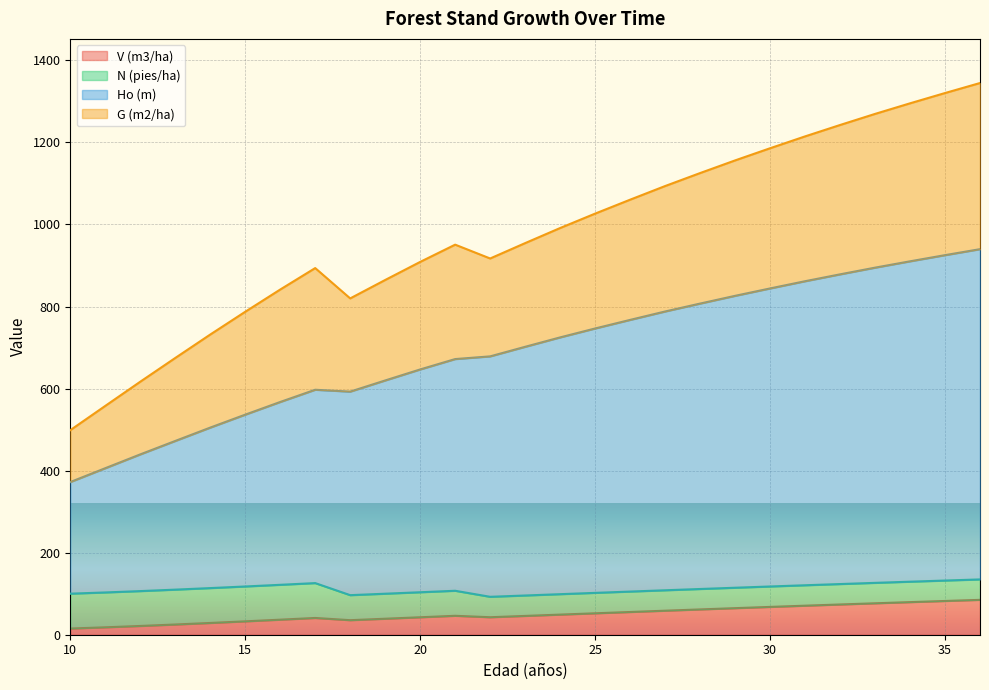

What is the minimum value shown in the chart?

15.0